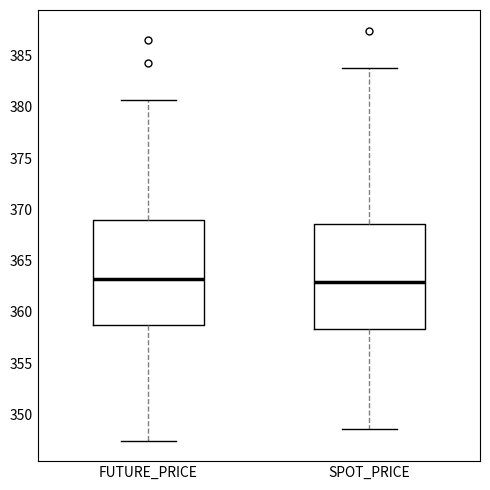

Reading left to right, transcribe this box plot: for each box, give where its median line is, the range the box spans, and where its two whiskers end, as read against the y-axis. The values are not printed on the chart, so give them approximately, as read against the axis.

FUTURE_PRICE: median 363.0, box 358.5 to 369.0, whiskers 347.5 to 380.5
SPOT_PRICE: median 363.0, box 358.5 to 368.5, whiskers 348.5 to 384.0